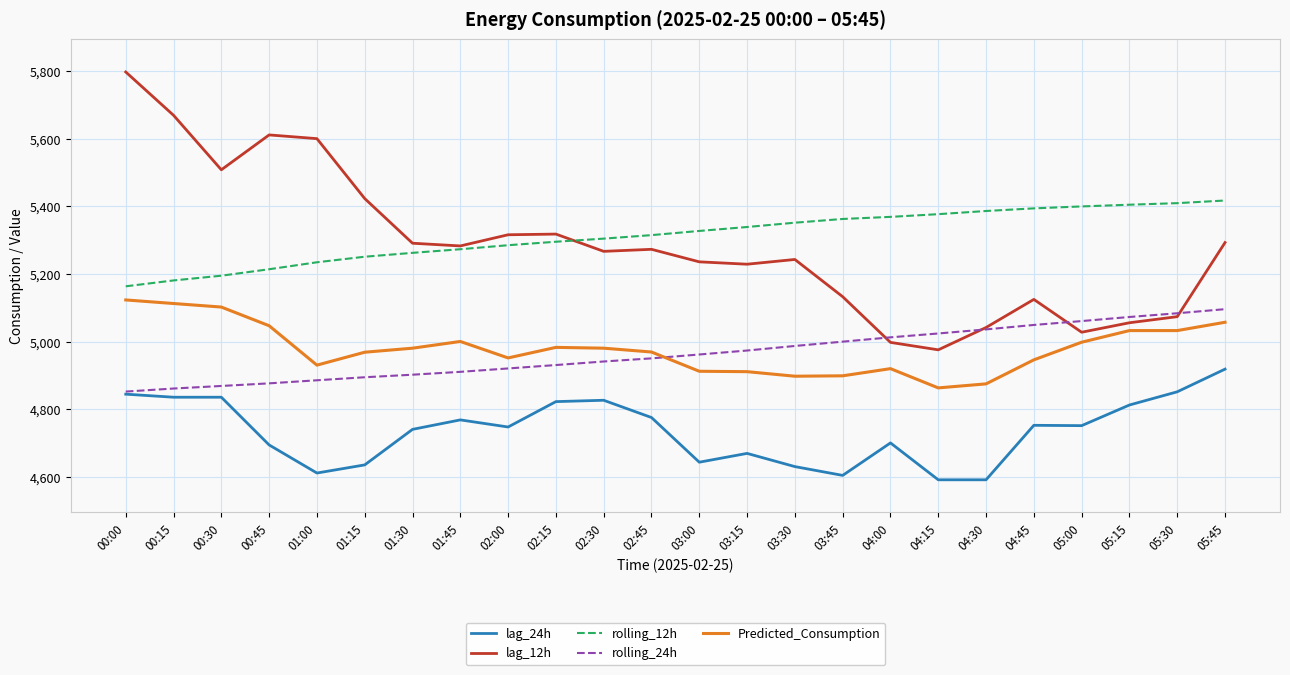

What is the difference between the second highest and minimum values in the lag_24h series?

260.0